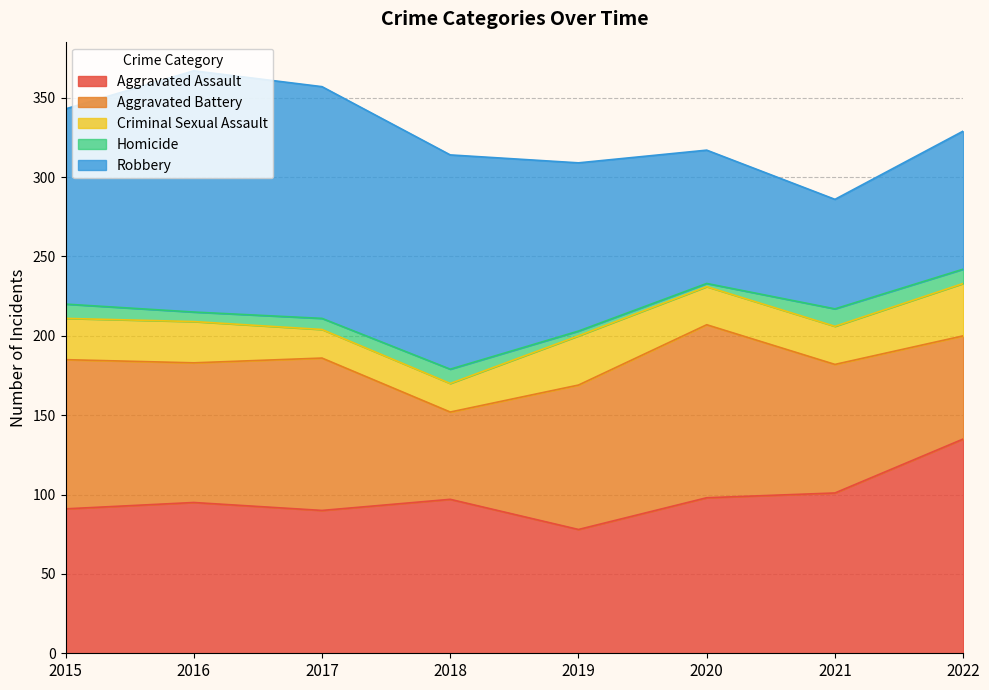

What are all the series names shown in the legend?

Aggravated Assault, Aggravated Battery, Criminal Sexual Assault, Homicide, Robbery